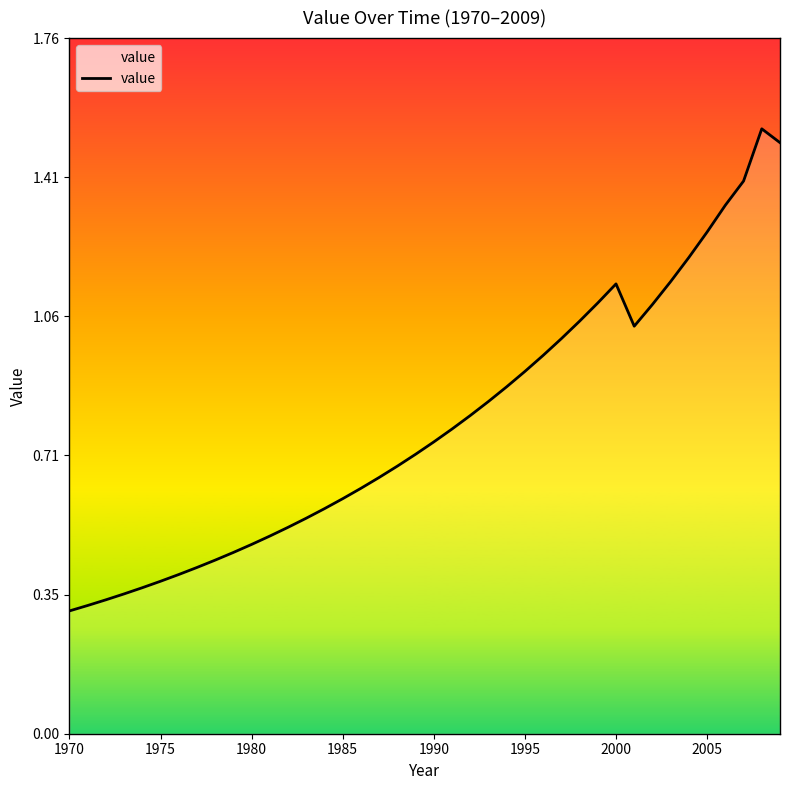

Reading right to left, list all the values displayed in this chart.

1.5	1.5	1.4	1.3	1.3	1.2	1.1	1.1	1.0	1.1	1.1	1.0	1.0	1.0	0.9	0.9	0.8	0.8	0.8	0.7	0.7	0.7	0.6	0.6	0.6	0.6	0.5	0.5	0.5	0.5	0.5	0.4	0.4	0.4	0.4	0.4	0.4	0.3	0.3	0.3